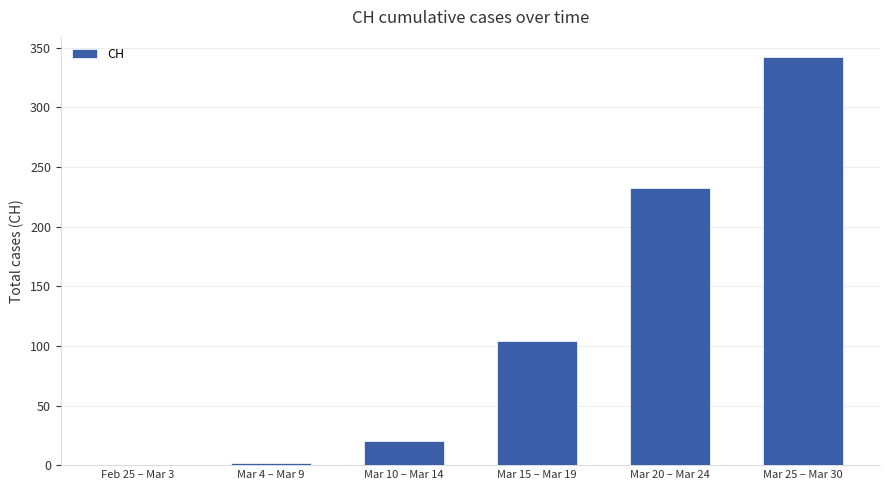

Reading left to right, transcribe all the data shown in this chart.

Feb 25 – Mar 3=0	Mar 4 – Mar 9=2	Mar 10 – Mar 14=20	Mar 15 – Mar 19=104	Mar 20 – Mar 24=232	Mar 25 – Mar 30=342